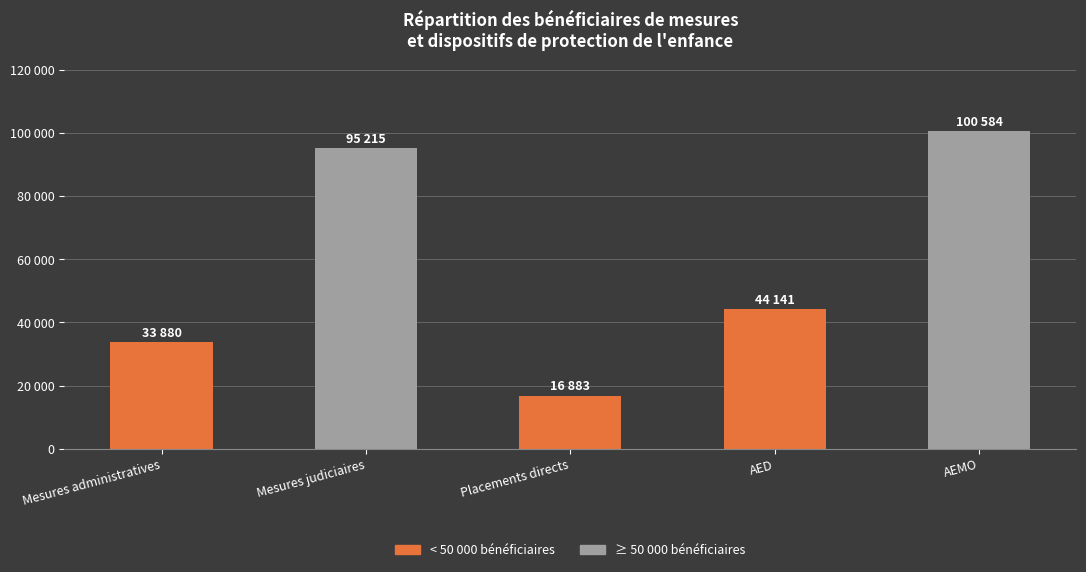

What is the label of the 1st bar from the left?

Mesures administratives